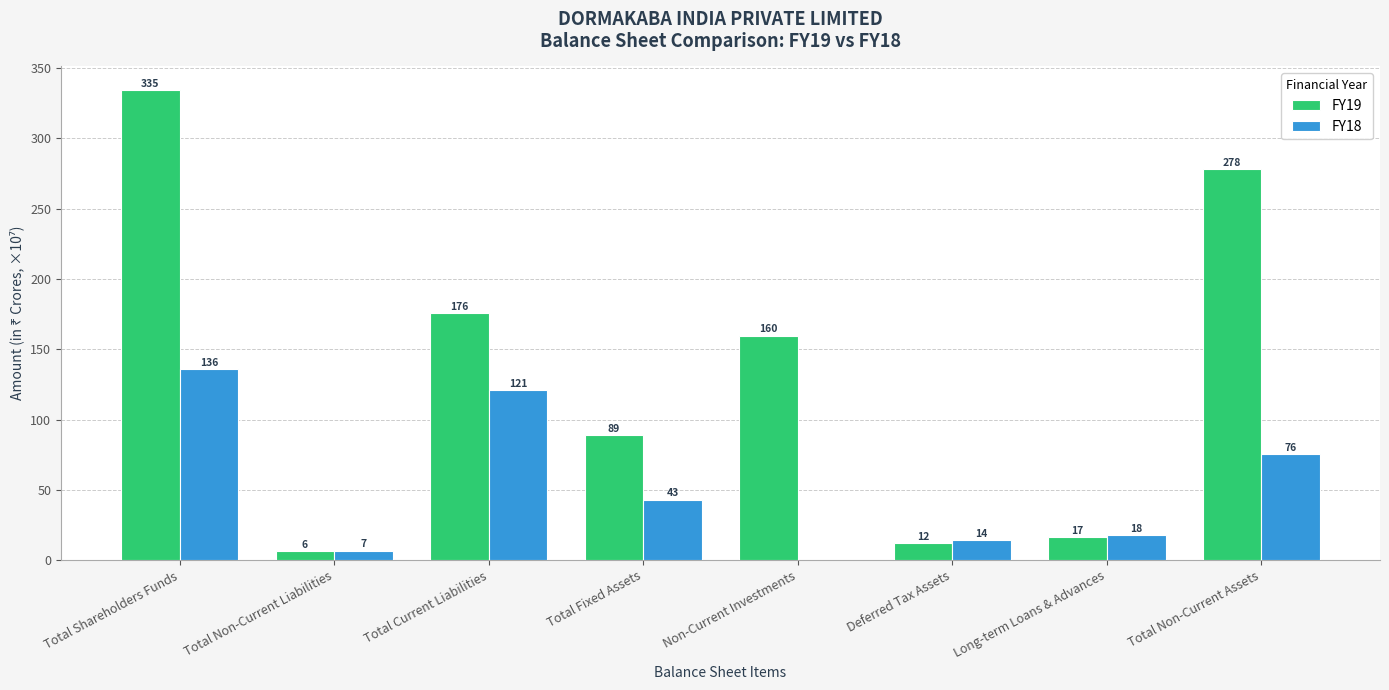

What are all the series names shown in the legend?

FY19, FY18